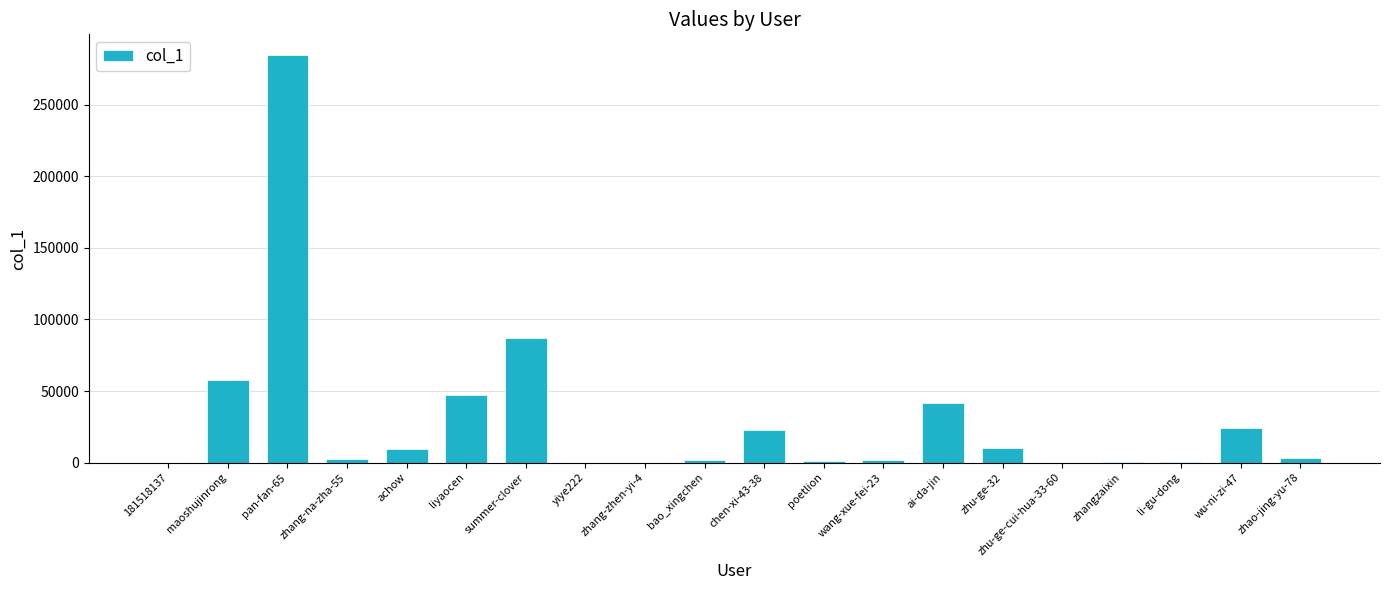

Which category has the highest value across all series?

pan-fan-65